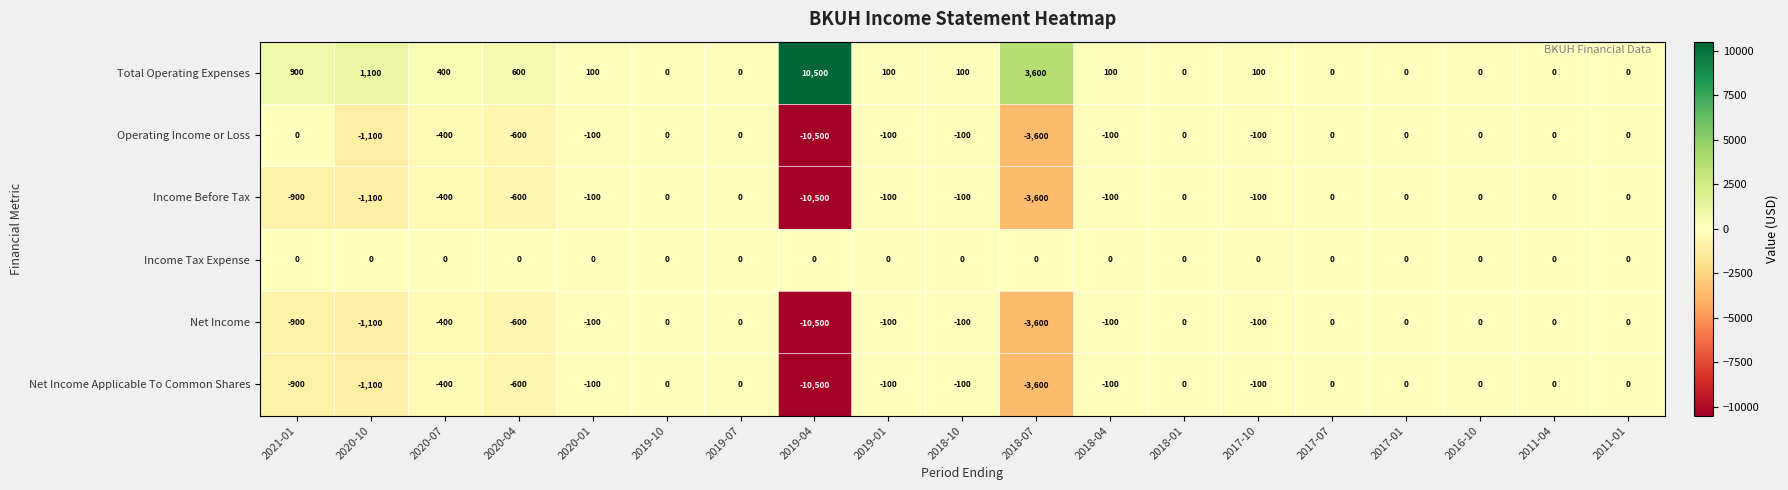

At which label is Income Before Tax closest to -5250?

2018-07